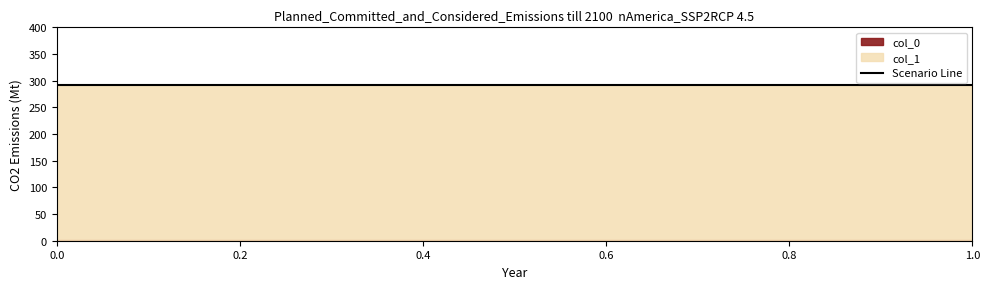

Reading right to left, transcribe all the data shown in this chart.

col_0: 1=0.7	1=0.7	1=0.7	1=0.7	0=0.7
col_1: 1=291.9	1=291.9	1=291.9	1=291.9	0=291.9